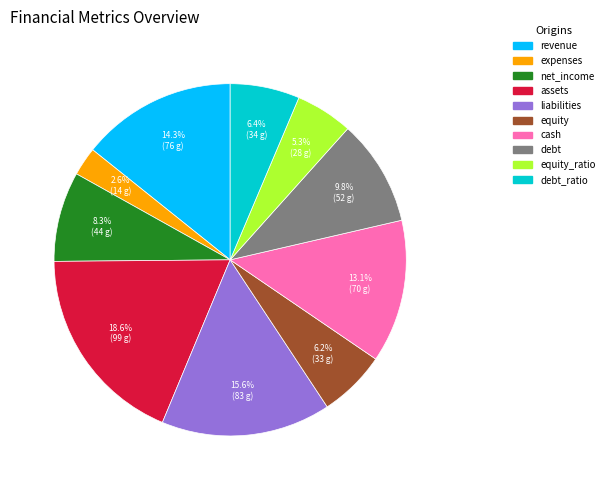

To the nearest percent, what is the average slice percentage?

10%